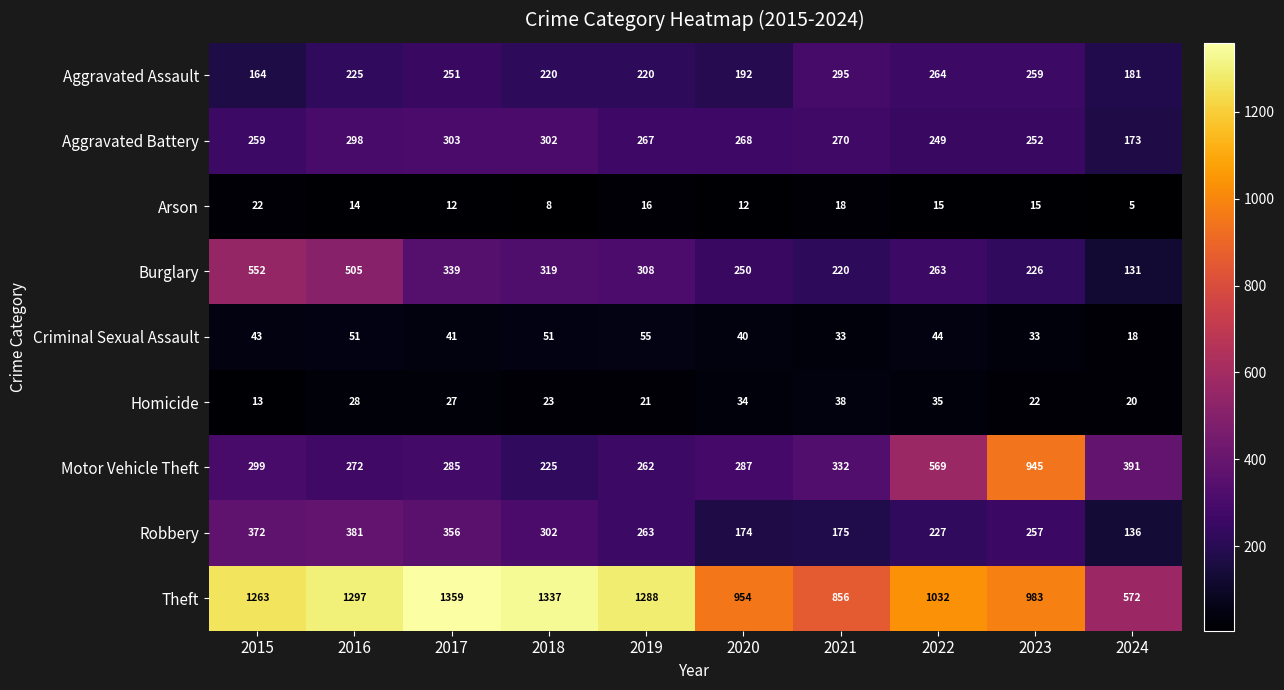

What is the maximum value shown in the chart?

1359